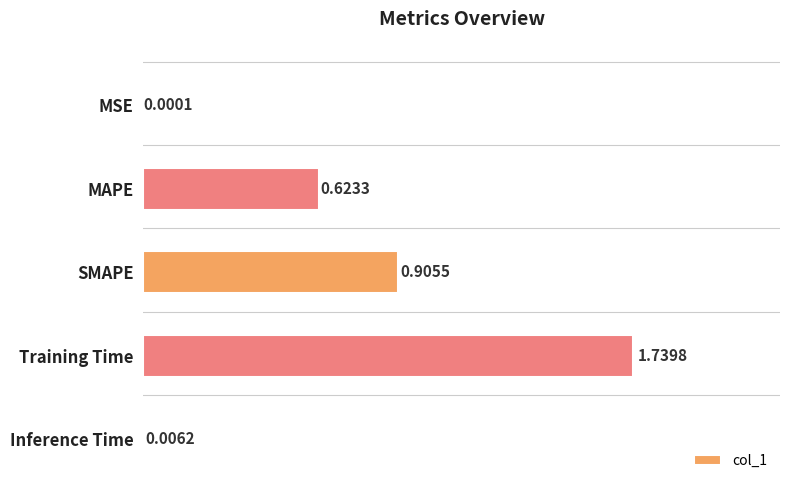

At which label is the value closest to 0?

MSE